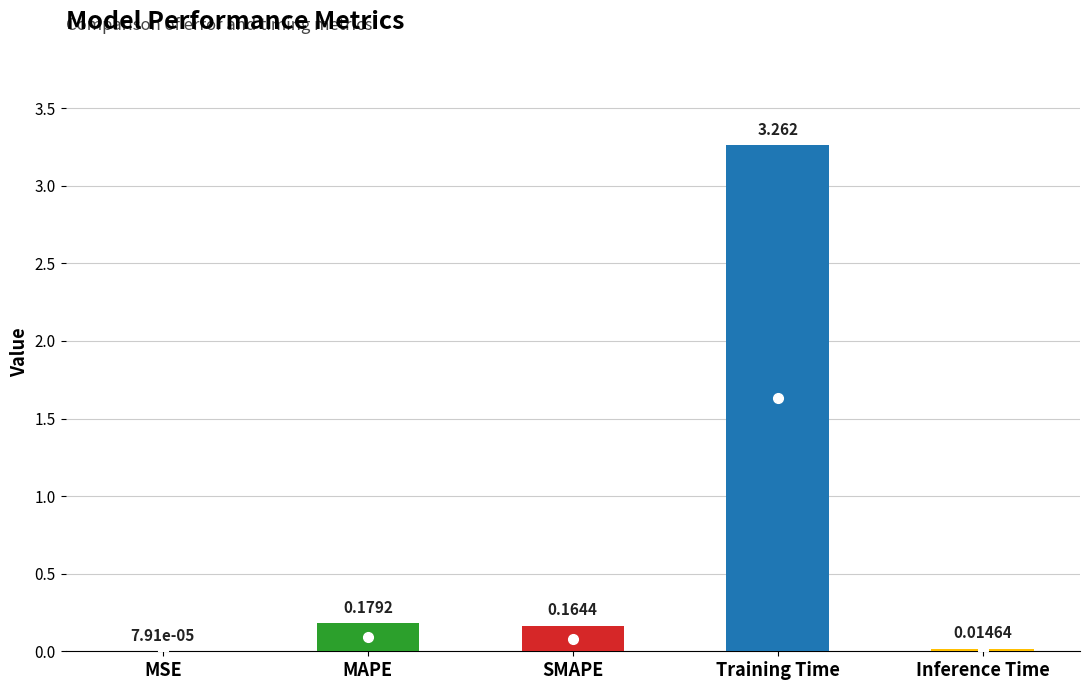

What is the sum of the values at Training Time and MAPE?

3.4